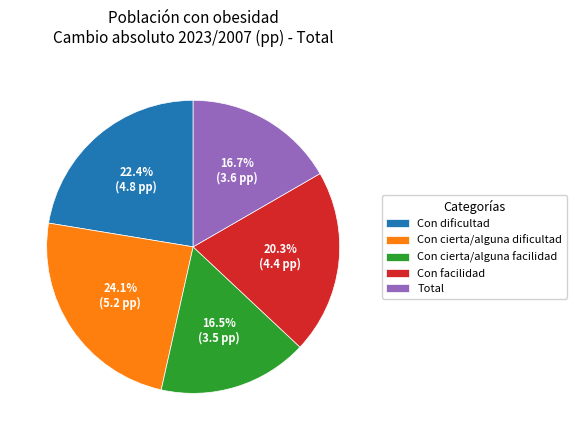

To the nearest percent, what is the combined percentage of Total and Con cierta/alguna dificultad?

41%